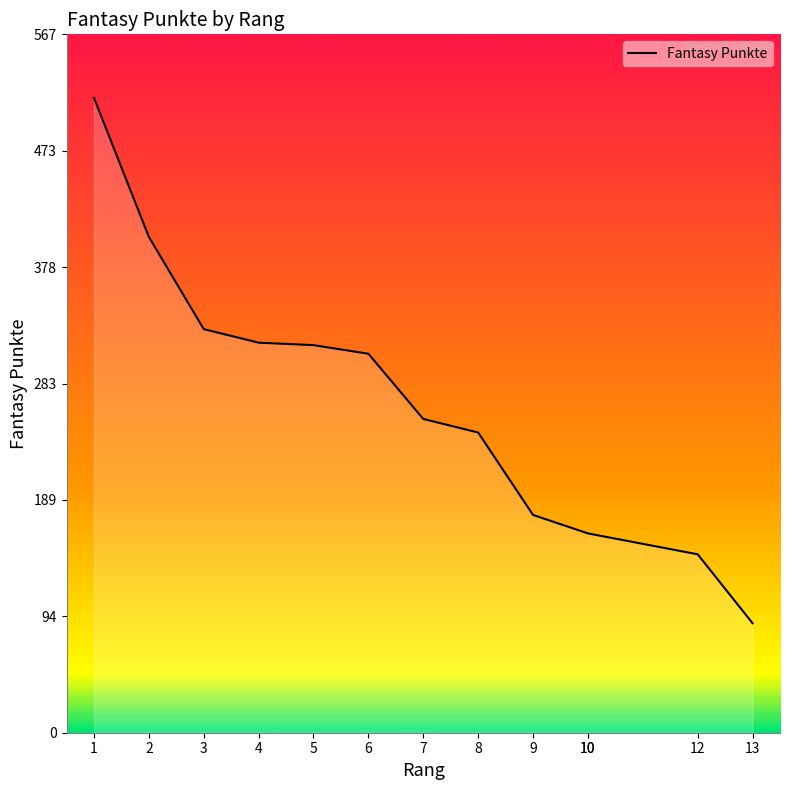

What is the difference between the maximum and minimum values?

427